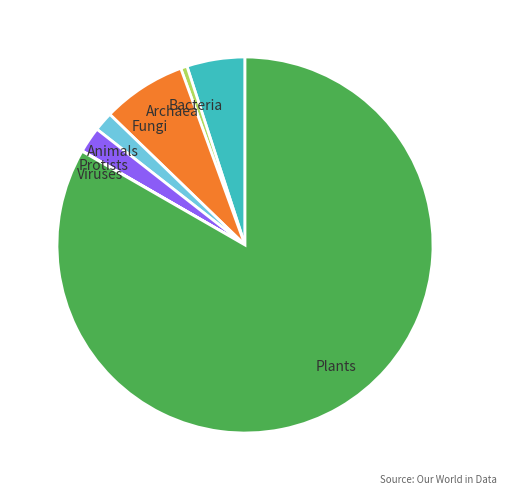

Combined, do Animals and Bacteria account for over 50%?

No